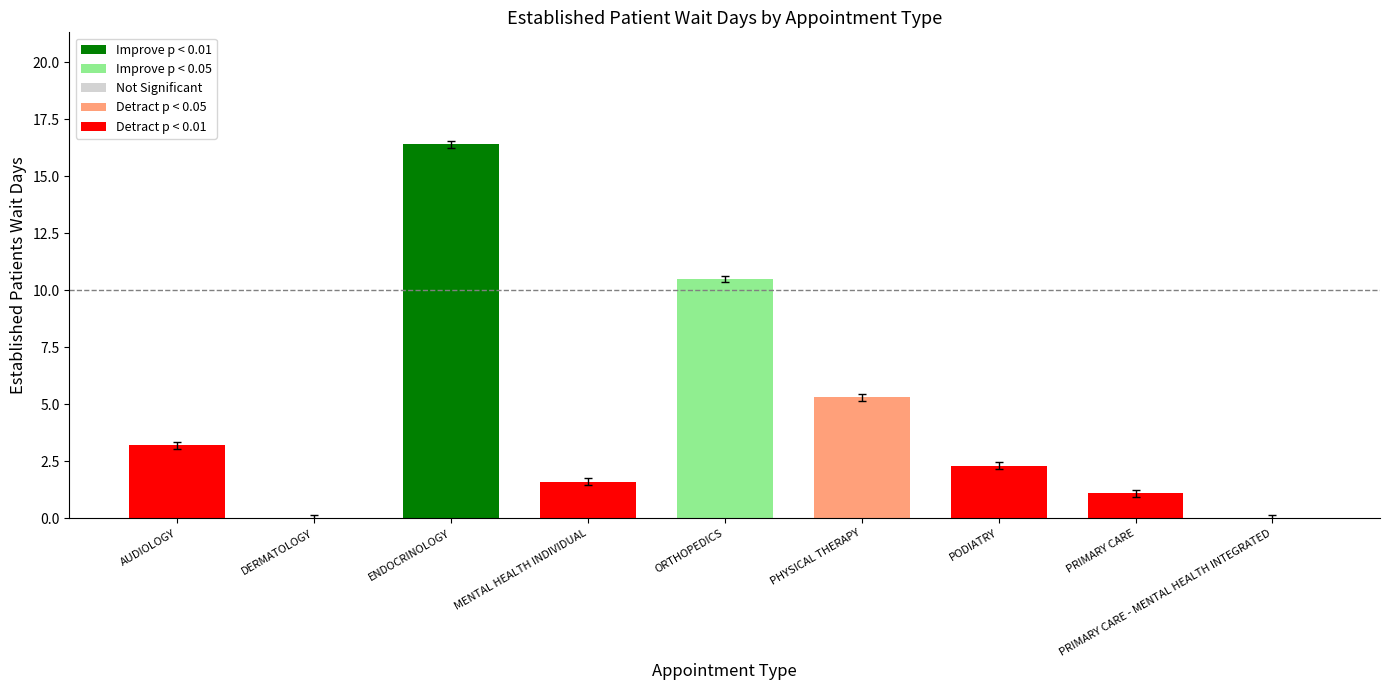

What is the change in value from AUDIOLOGY to MENTAL HEALTH INDIVIDUAL?

-1.6